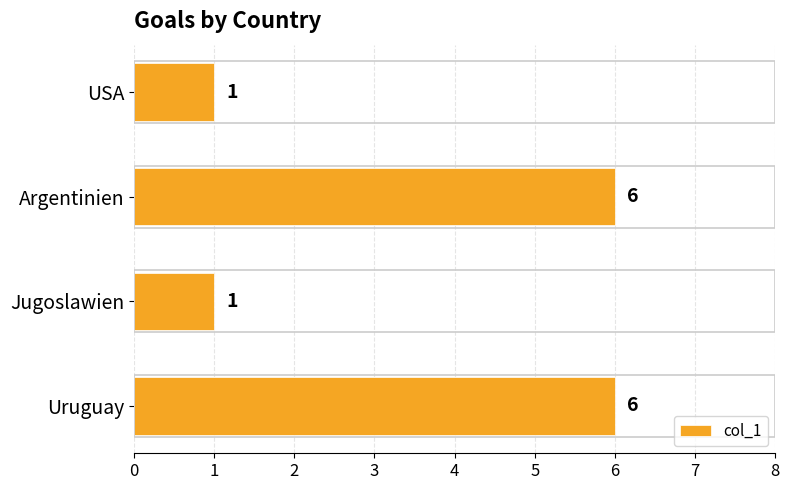

Approximately how many times larger is the value at Uruguay compared to Jugoslawien?

6.0